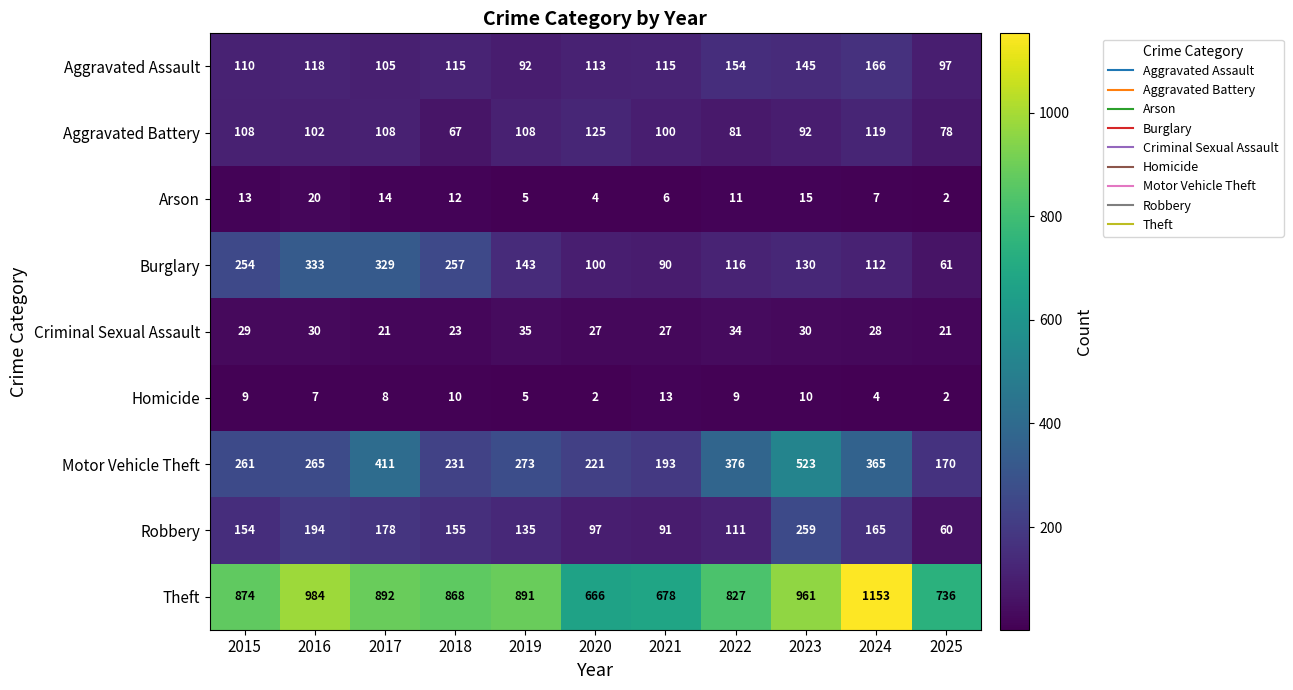

The Aggravated Battery series shows 71 at 2017. True or false?

False